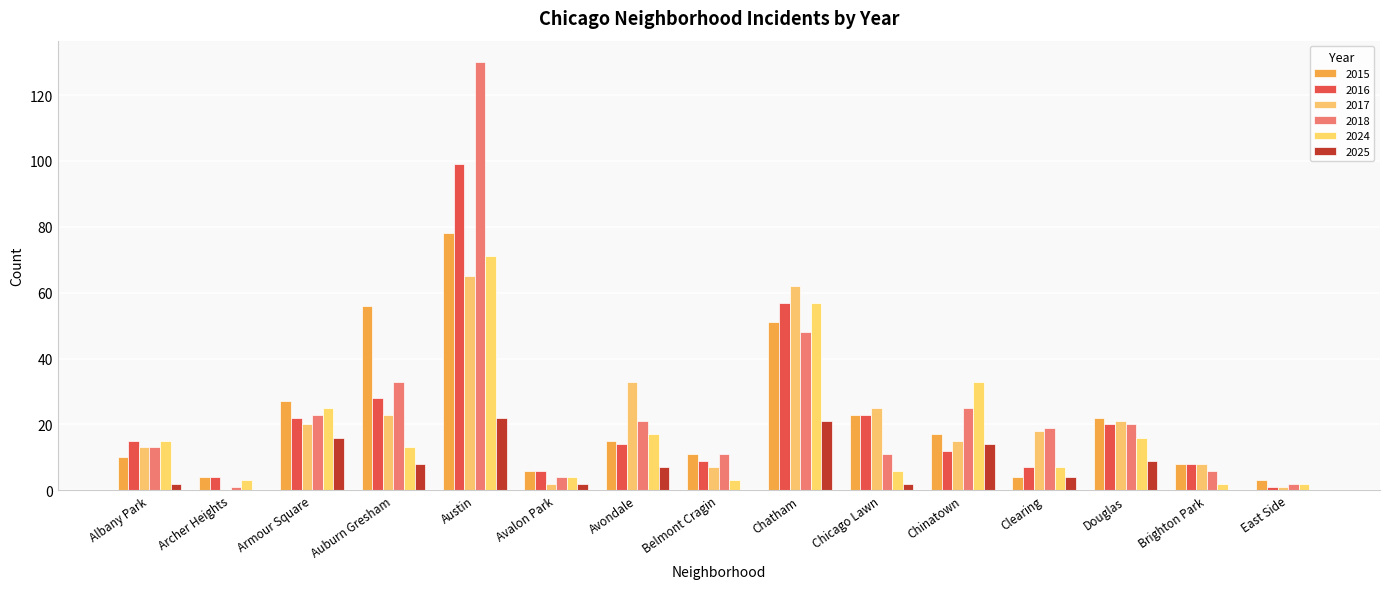

At which category is the sum across all series the highest?

Austin